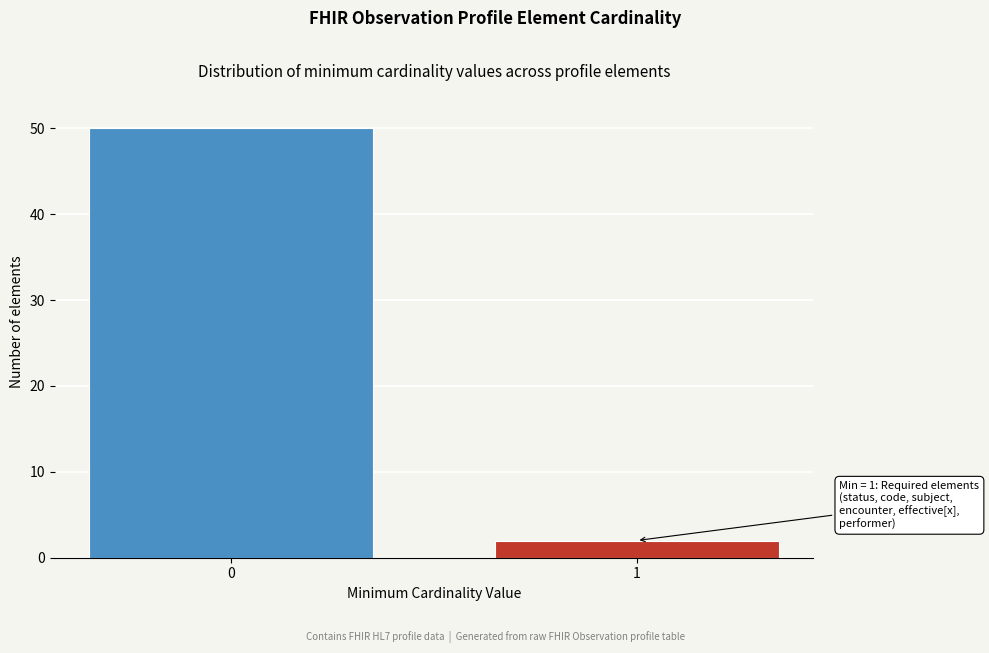

Reading right to left, list all the values displayed in this chart.

2	50